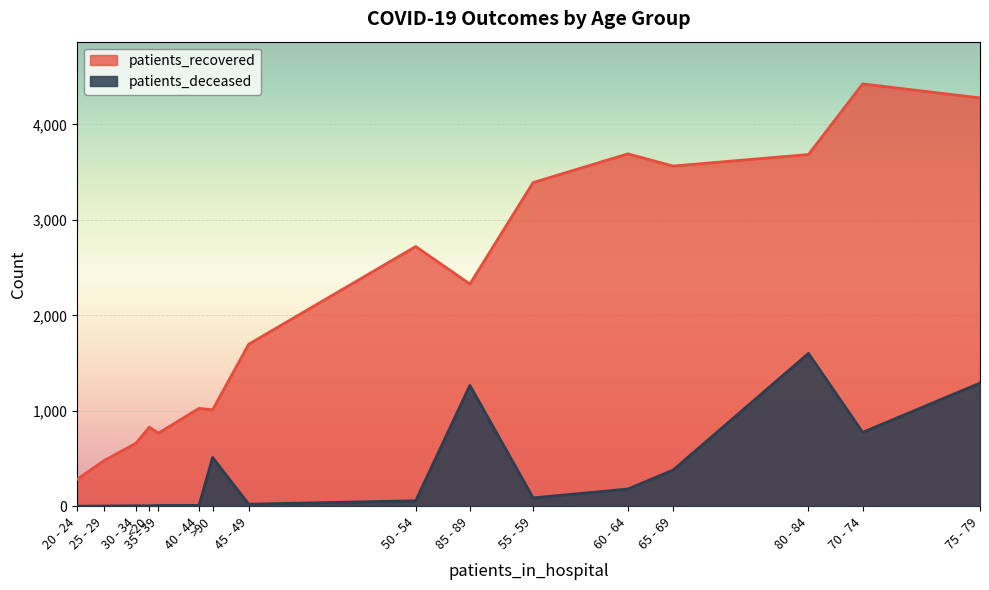

Reading left to right, transcribe all the data shown in this chart.

patients_recovered: <20=828	20 - 24=282	25 - 29=479	30 - 34=659	35 - 39=765	40 - 44=1025	45 - 49=1697	50 - 54=2721	55 - 59=3391	60 - 64=3692	65 - 69=3564	70 - 74=4425	75 - 79=4278	80 - 84=3685	85 - 89=2328	>90=1010
patients_deceased: <20=4	20 - 24=0	25 - 29=2	30 - 34=5	35 - 39=8	40 - 44=8	45 - 49=21	50 - 54=57	55 - 59=87	60 - 64=180	65 - 69=378	70 - 74=774	75 - 79=1290	80 - 84=1601	85 - 89=1266	>90=511